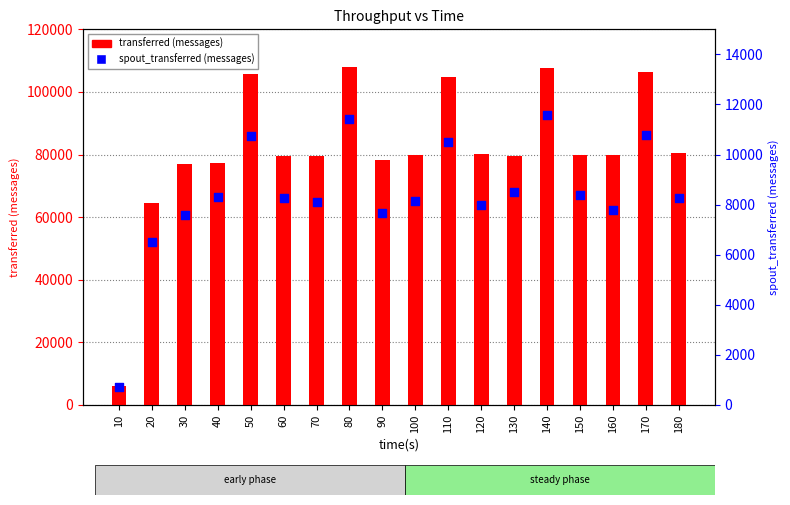

Which series reaches the minimum Y coordinate?

spout_transferred (messages)